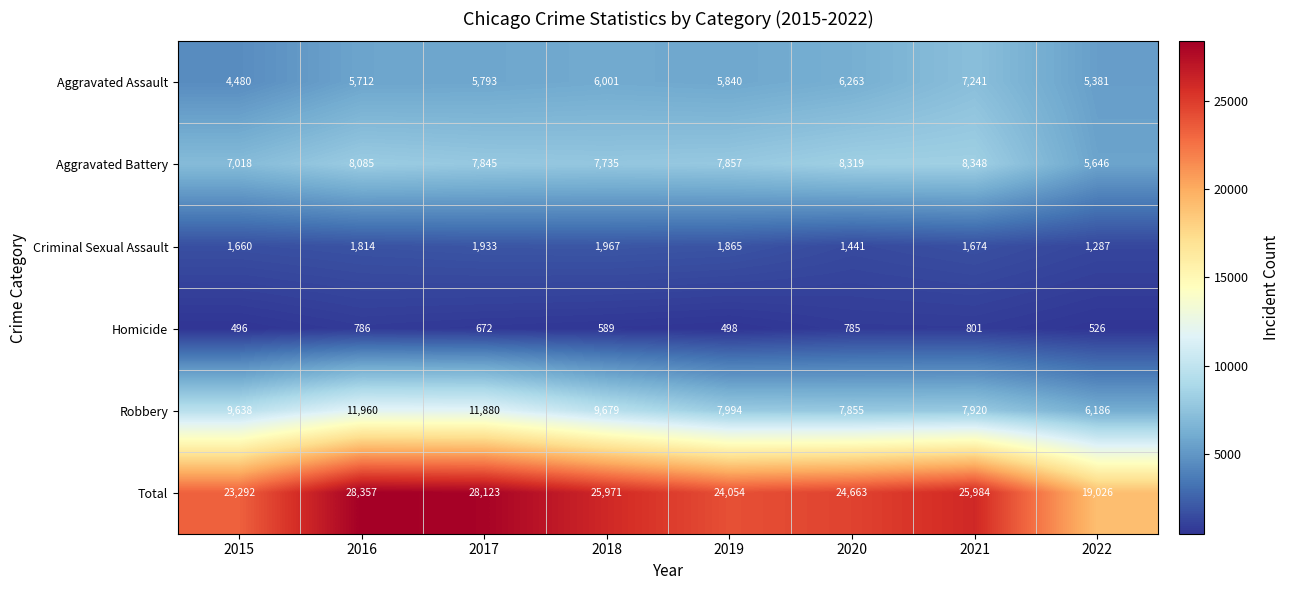

What is the maximum value shown in the chart?

28357